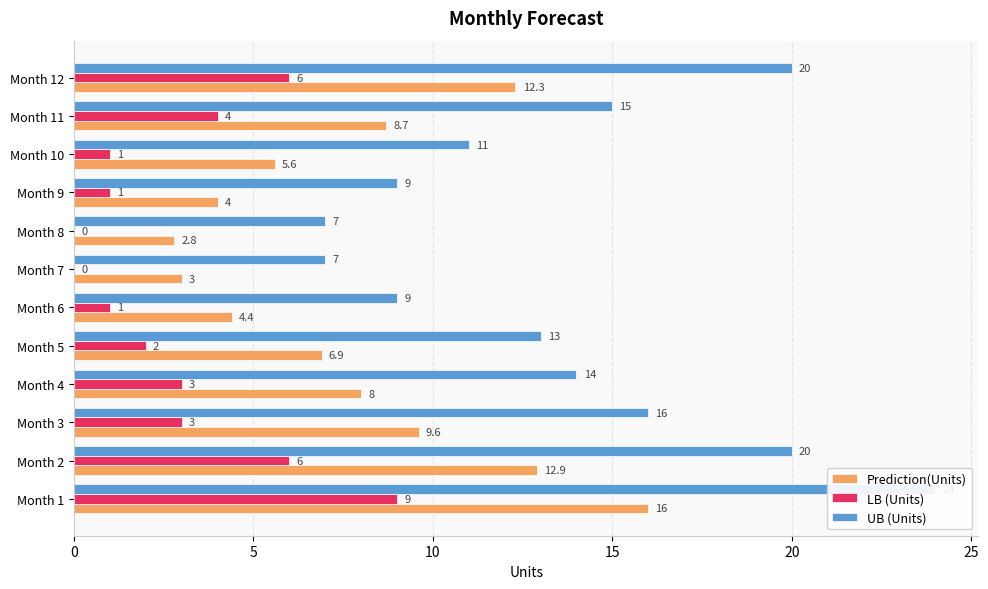

List the series in order of their peak value, highest first.

UB (Units), Prediction(Units), LB (Units)